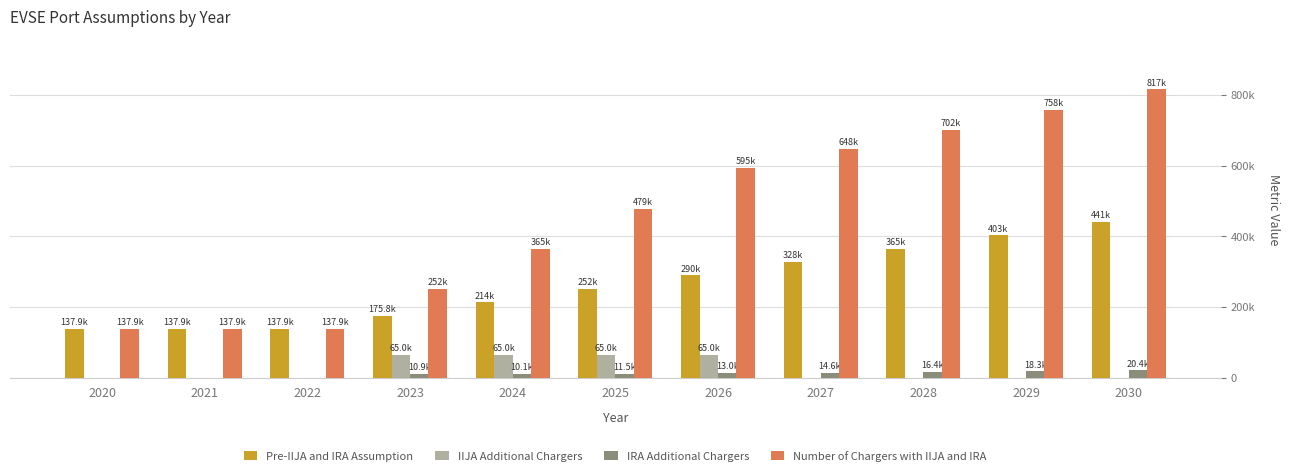

What are all the series names shown in the legend?

Pre-IIJA and IRA Assumption, IIJA Additional Chargers, IRA Additional Chargers, Number of Chargers with IIJA and IRA